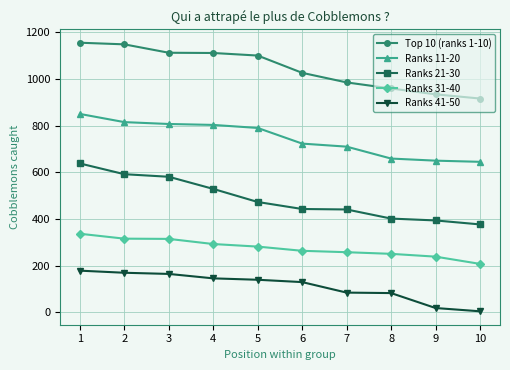

True or false: Ranks 21-30 has a value of 473 at 5.

True